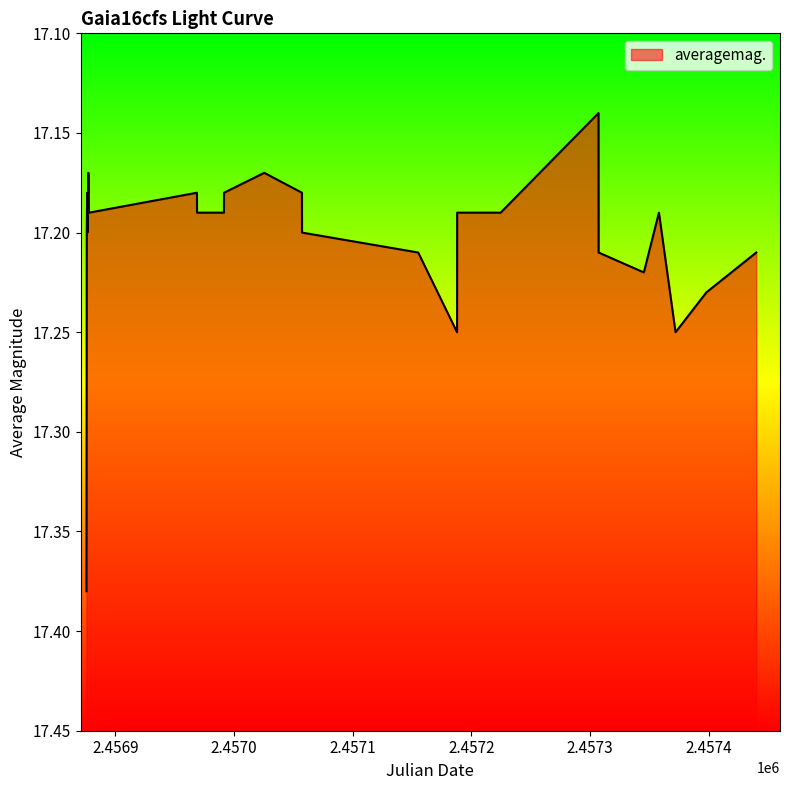

How many points are lower than both their immediate neighbors (excluding endpoints)?

6